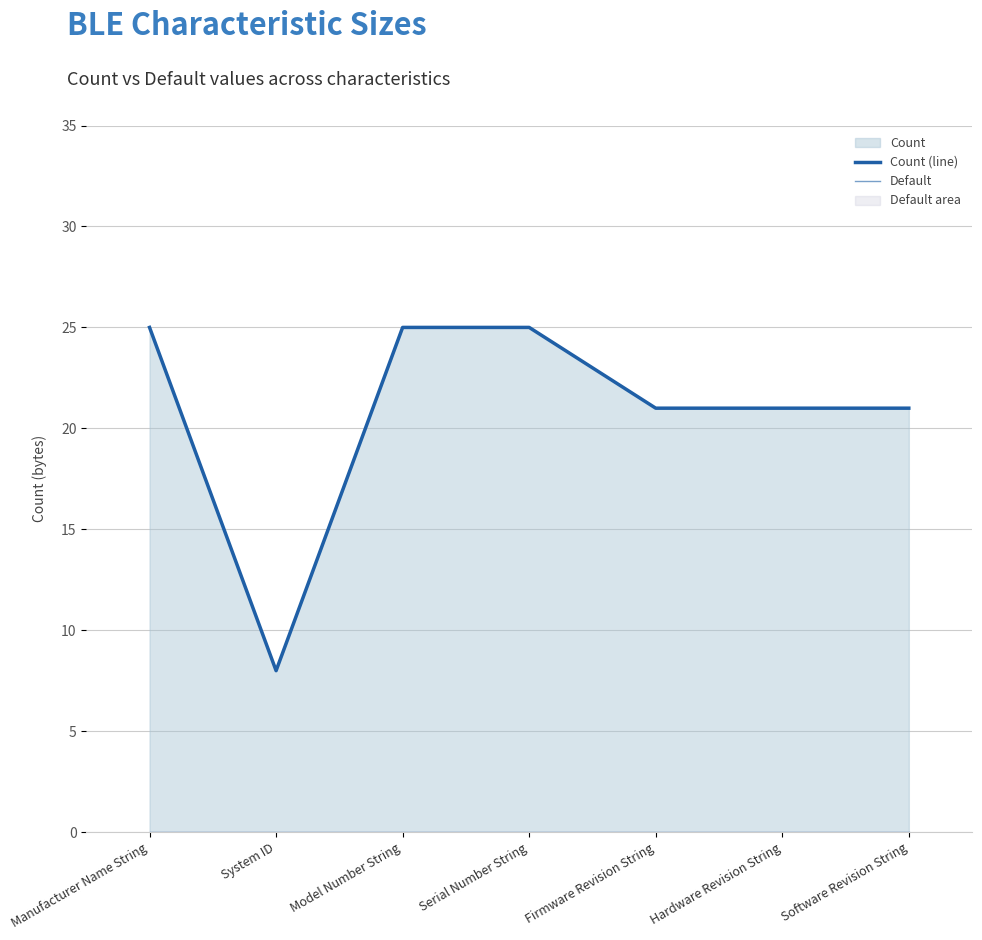

True or false: Count (line) has more than 0 interior local peaks.

False